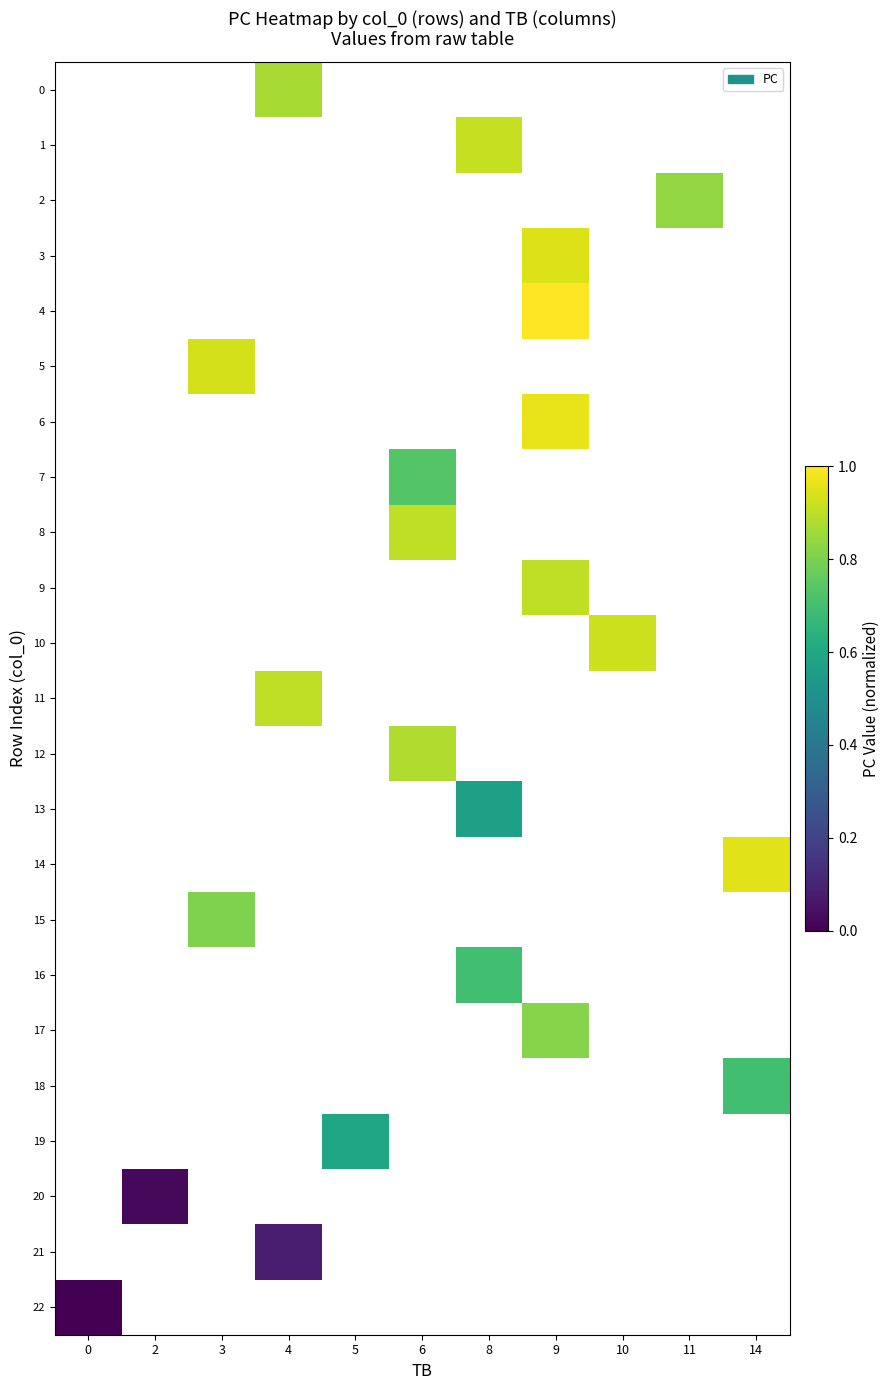

What is the greatest value displayed?

1.0